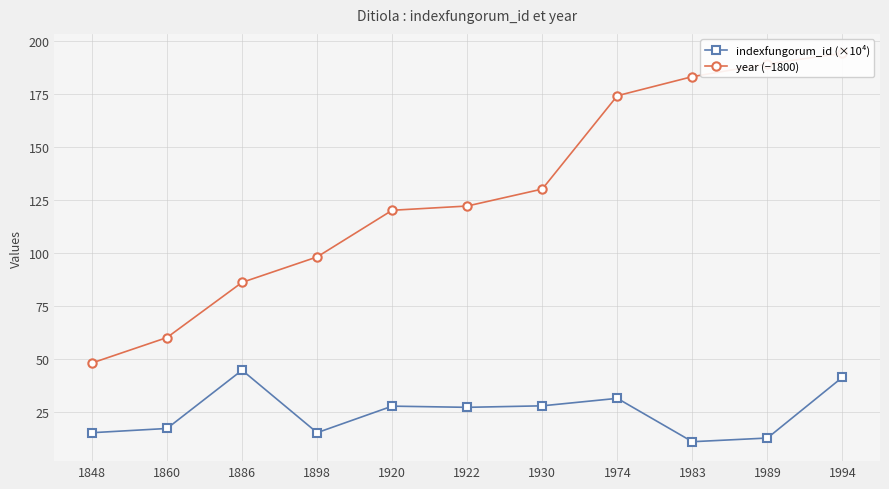

What is the difference between the second highest and minimum values in the indexfungorum_id (×10⁴) series?

30.4